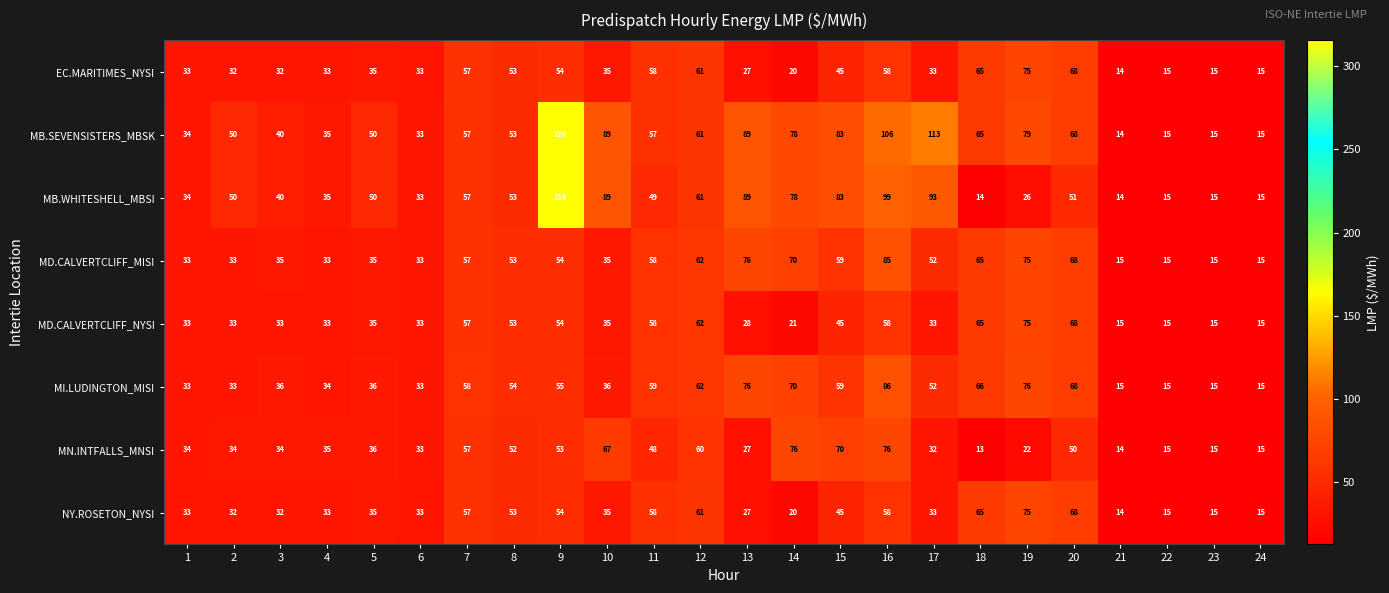

What is the difference between the NY.ROSETON_NYSI values at 6 and 19?

42